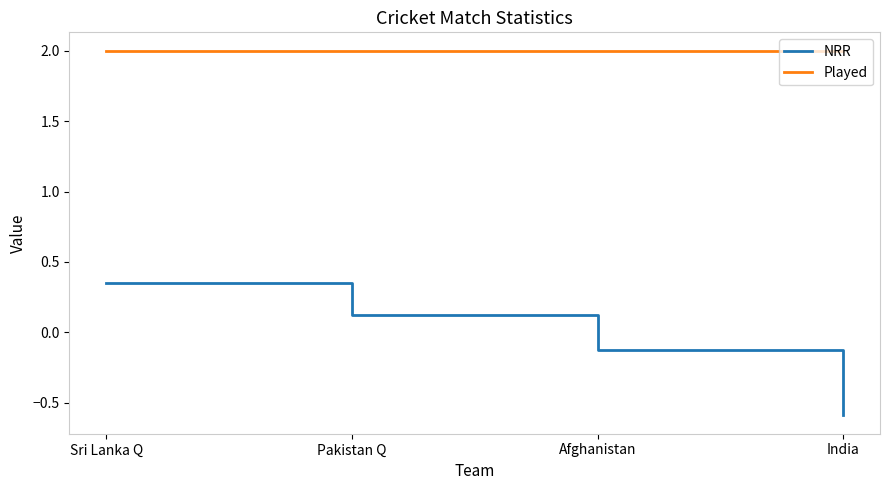

Read the Played value at Afghanistan.

2.0